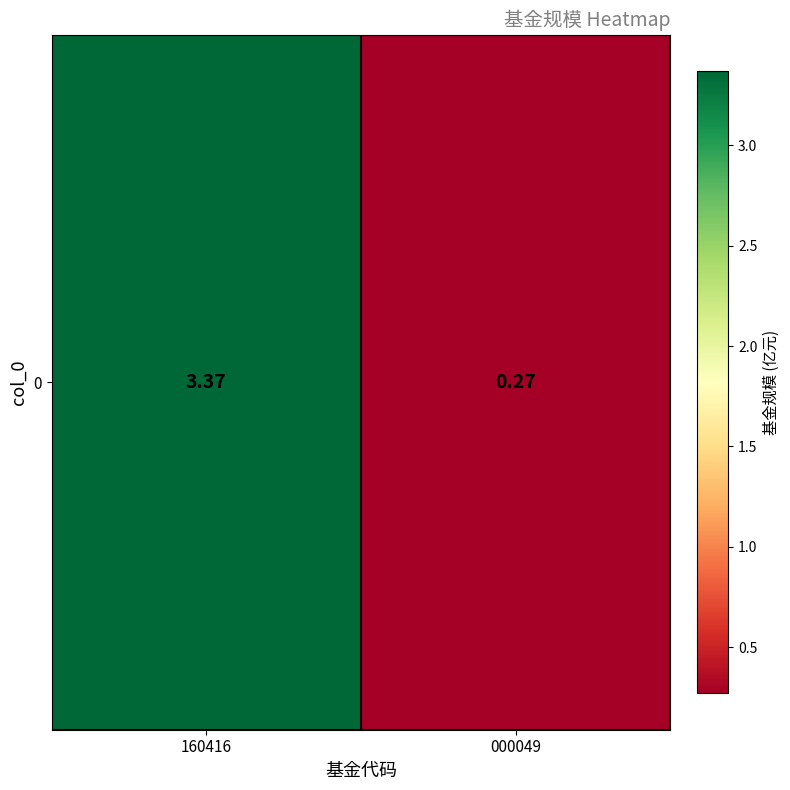

What is the smallest value displayed?

0.3